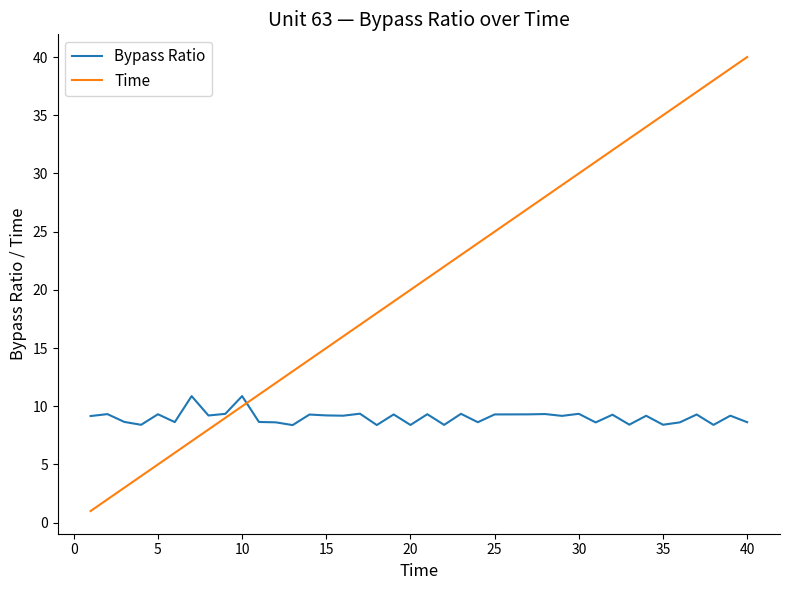

Which series has the largest total across all categories?

Time